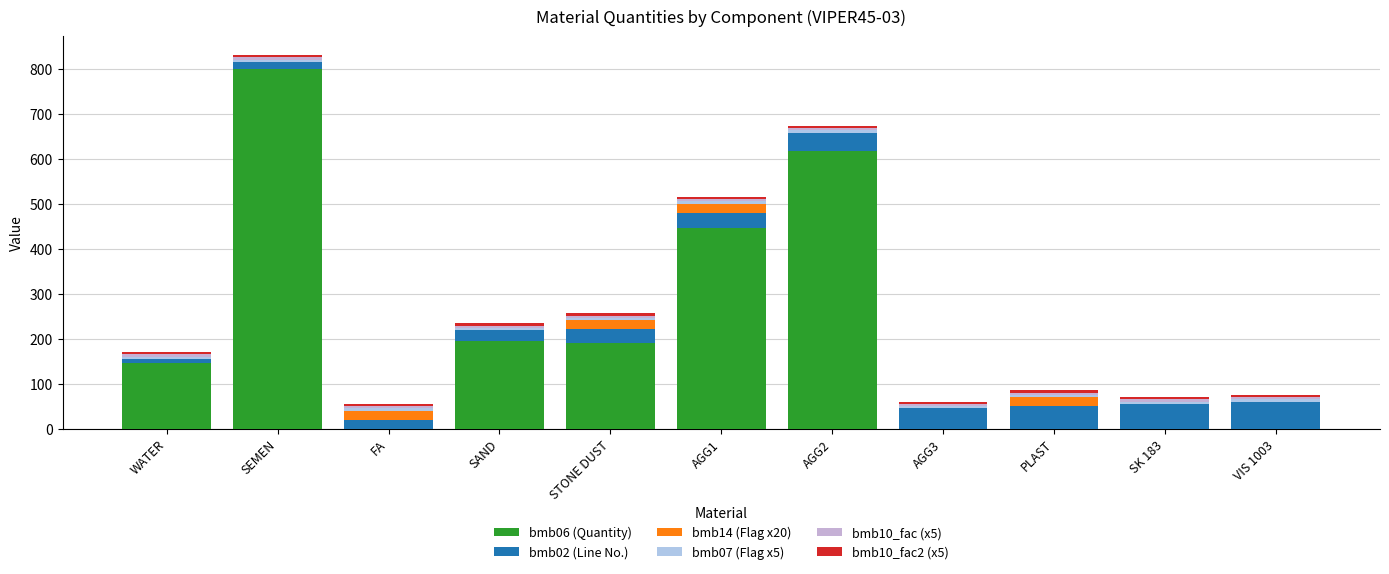

Read the bmb06 (Quantity) value at SAND, to the nearest 100.

200